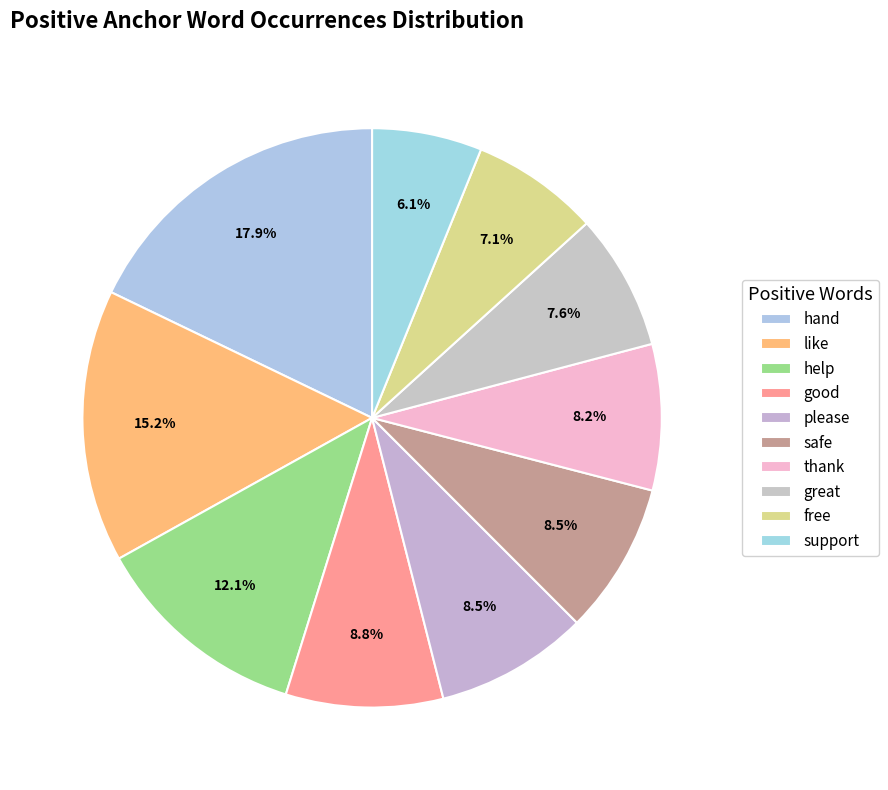

How many slices are in this pie chart?

10